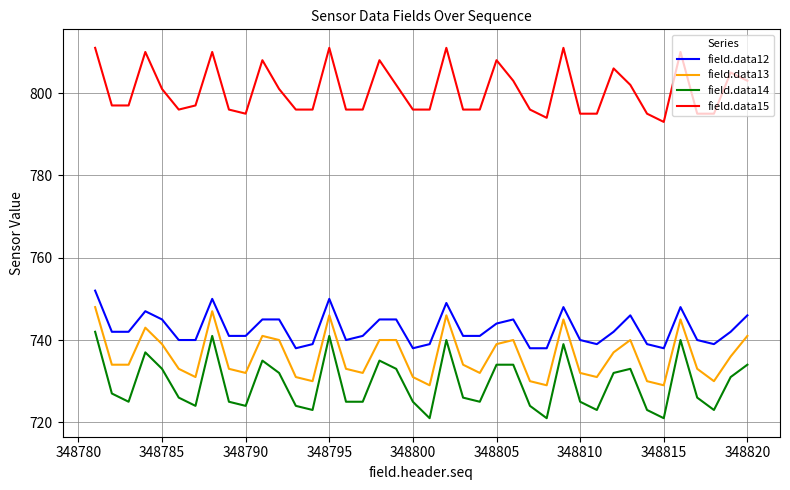

Which series has the widest spread of values?

field.data14